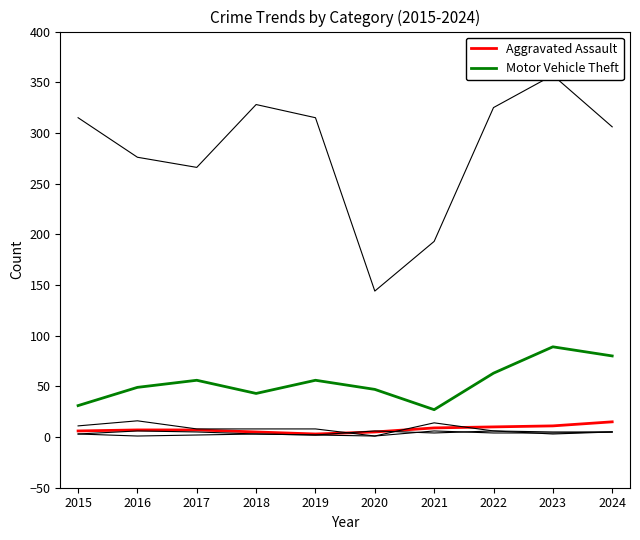

Which series has the largest total across all categories?

Theft